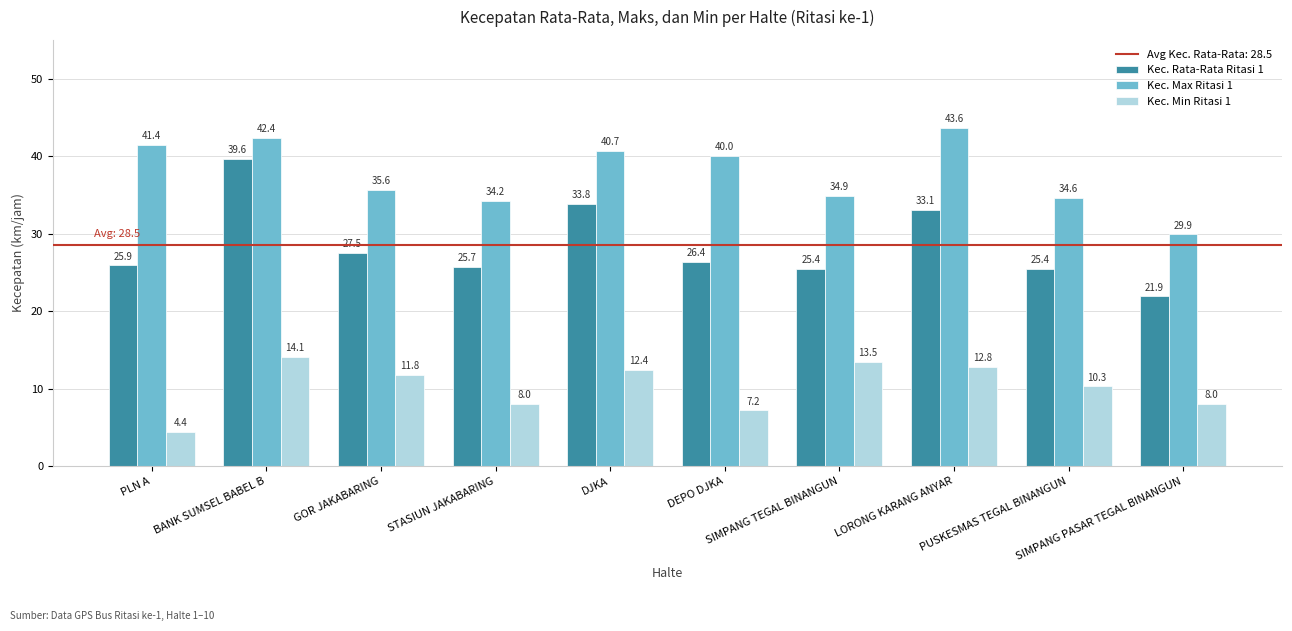

At which label does Kec. Min Ritasi 1 first exceed 11?

BANK SUMSEL BABEL B